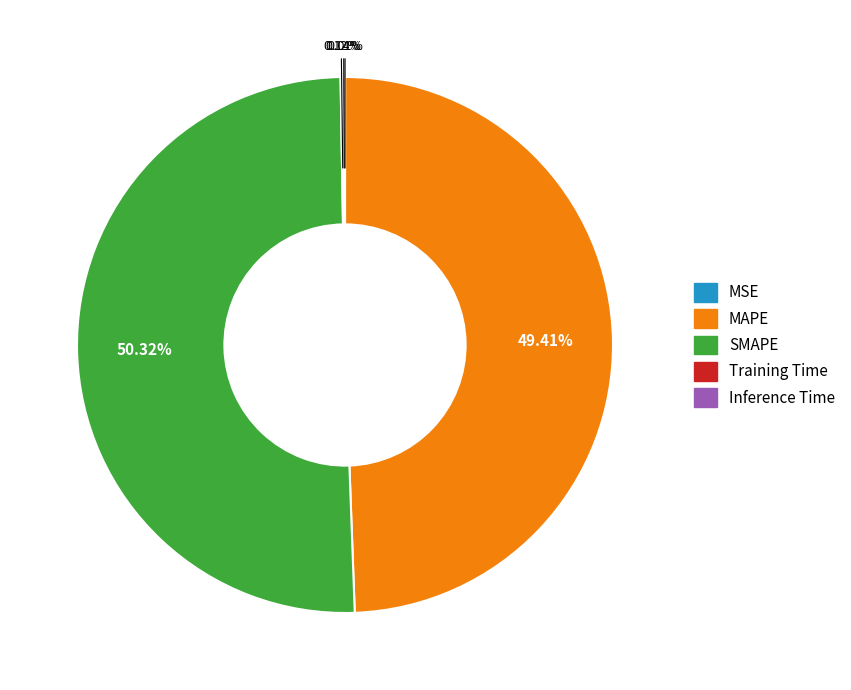

What is the largest slice in the pie chart?

SMAPE